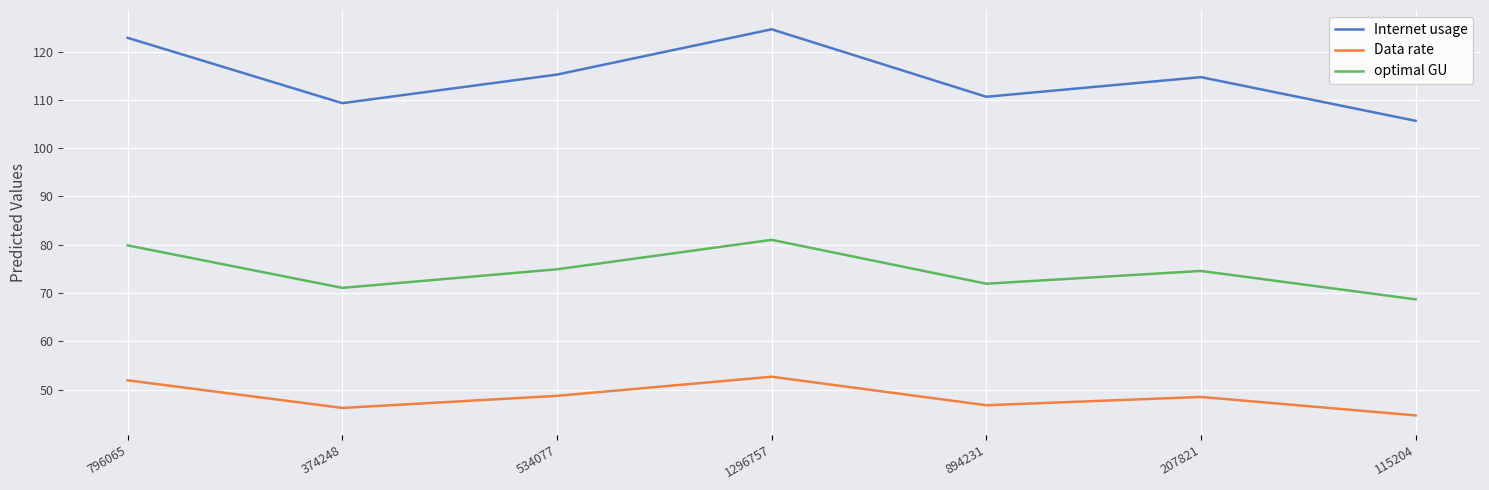

True or false: Internet usage and optimal GU cross at least once.

False